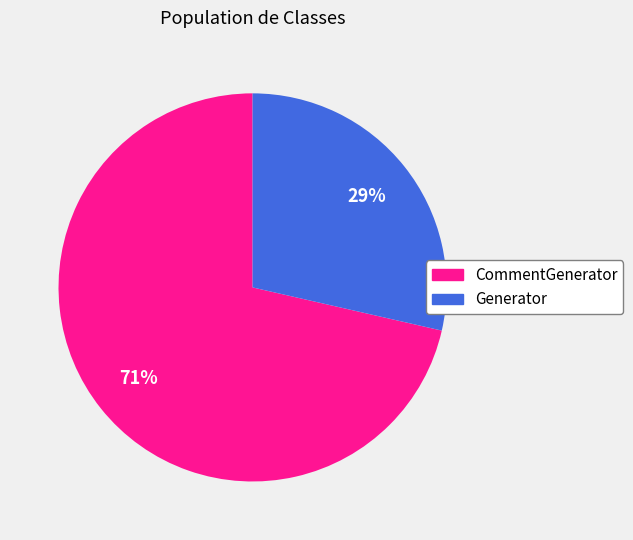

Does any single category account for the majority?

Yes